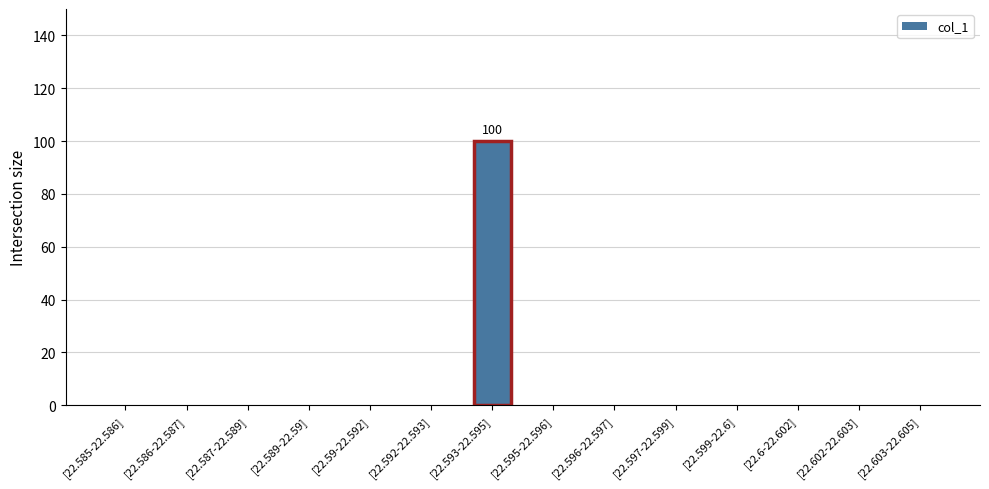

How many series are shown in this chart?

1